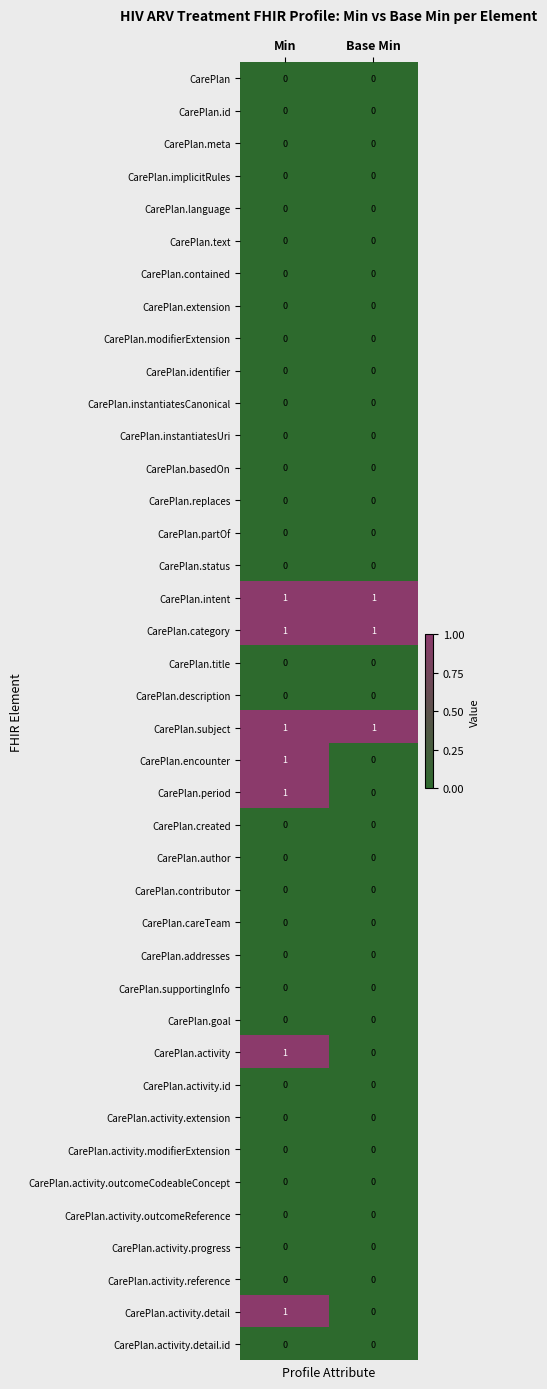

Which category has the lowest value in the CarePlan.activity series?

Base Min